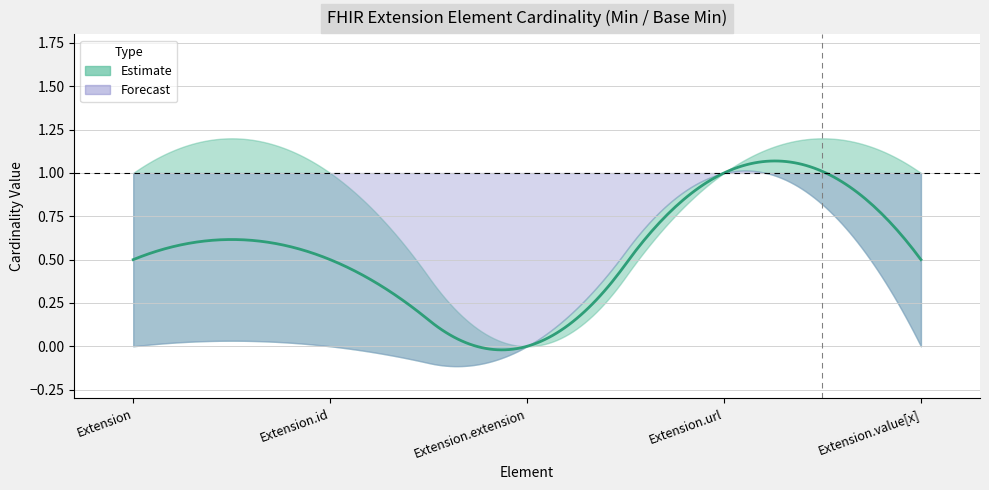

Is the value of lower at Extension.value[x] greater than the value of upper at Extension.extension?

No